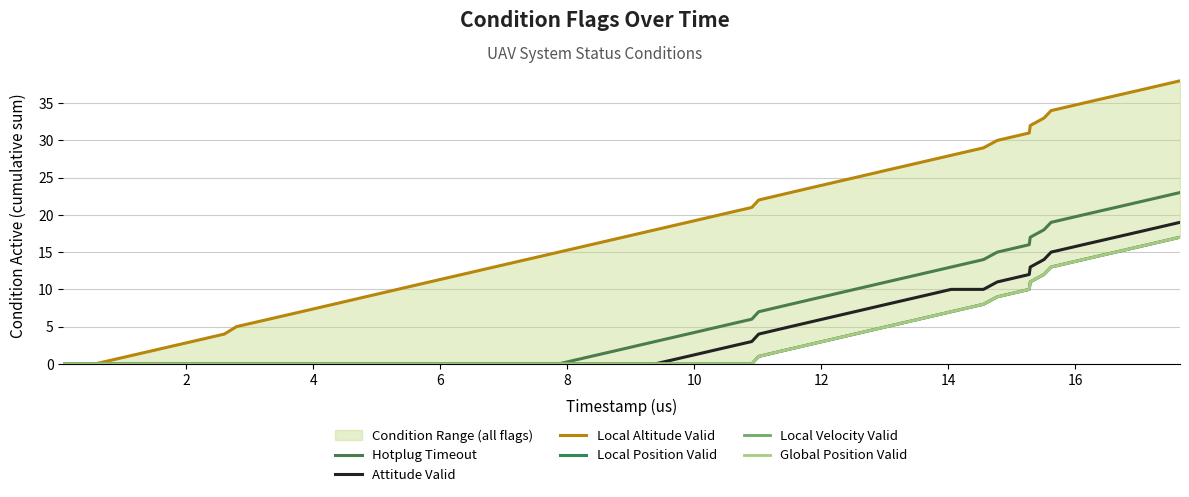

What is the maximum value for Hotplug Timeout?

23